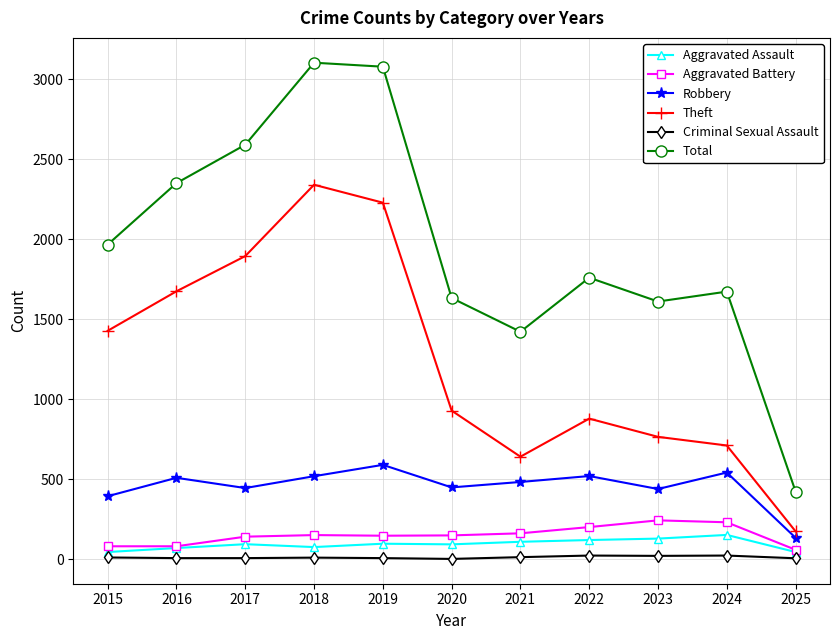

Is the value of Criminal Sexual Assault at 2019 greater than the value of Theft at 2022?

No